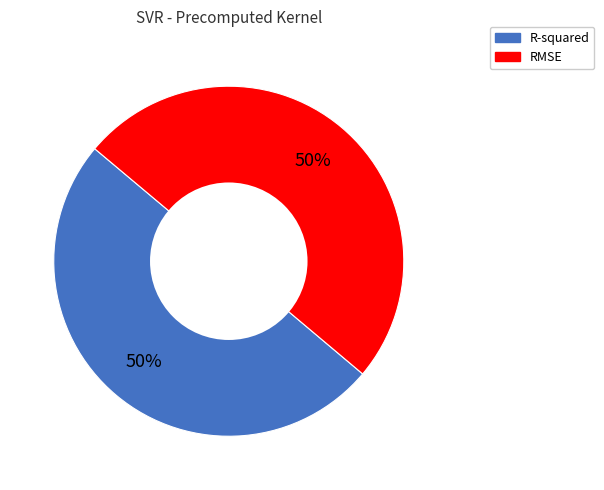

To the nearest percent, what is the combined percentage of RMSE and R-squared?

100%